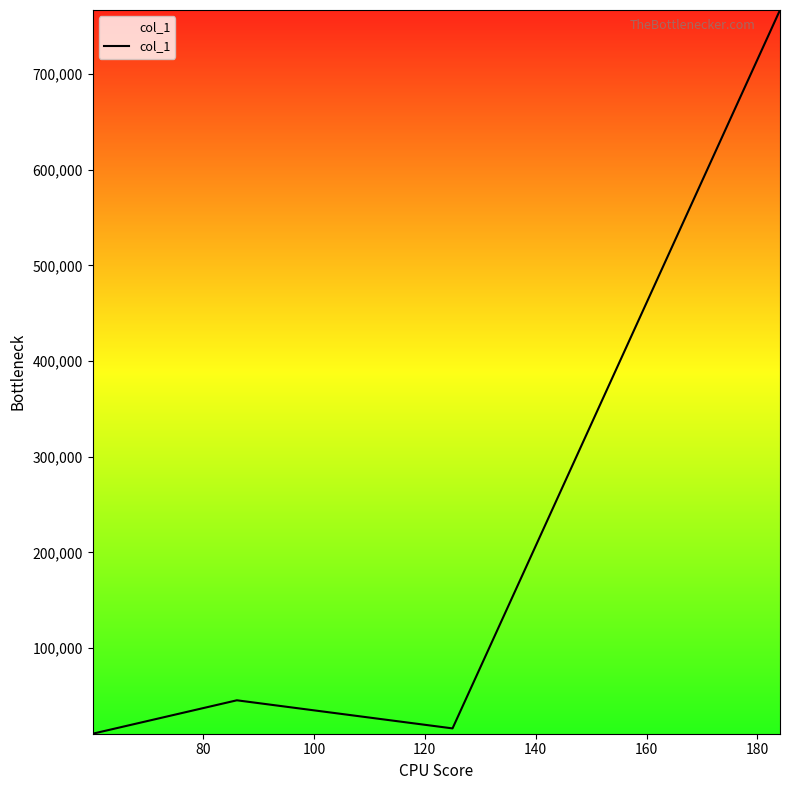

How many interior local peaks (higher than both neighbors) does the data have?

1